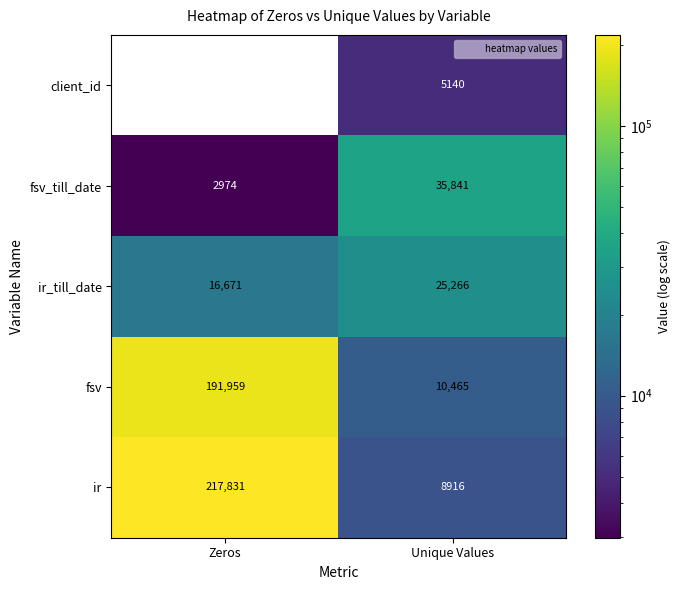

Which series changed the most between Zeros and Unique Values?

ir